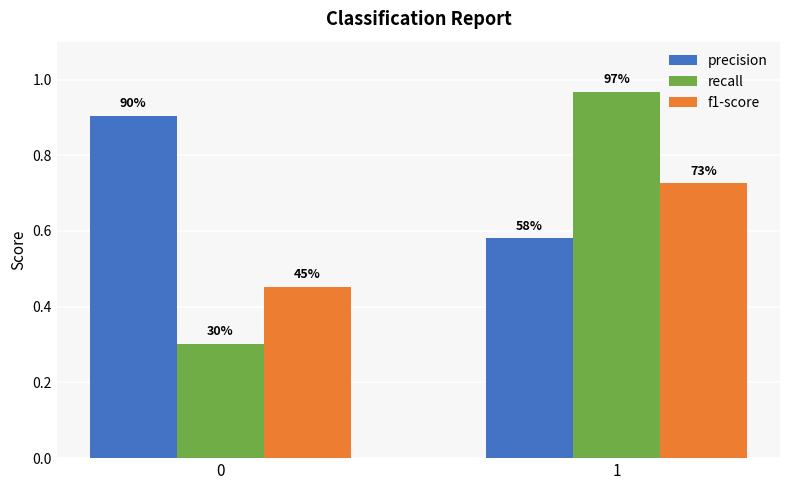

What value does the precision series have at 0?

0.9